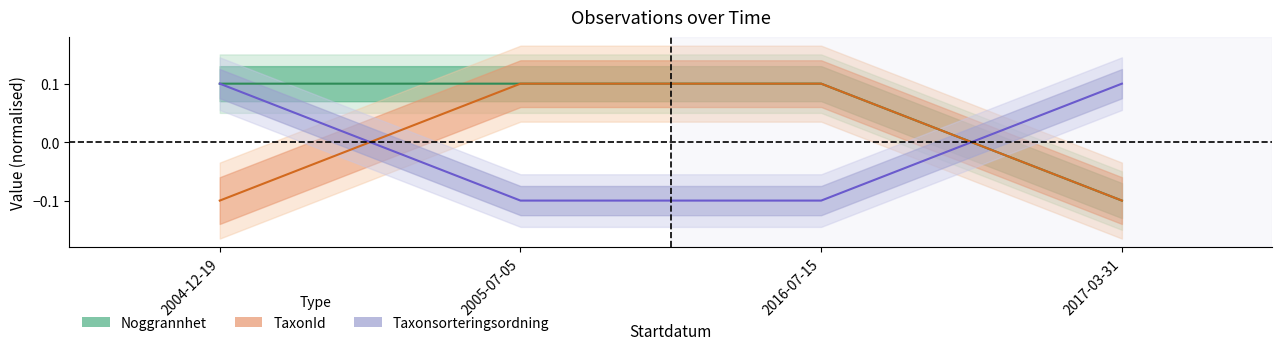

What is the value of the TaxonId point at the 1st from the left?

-0.1